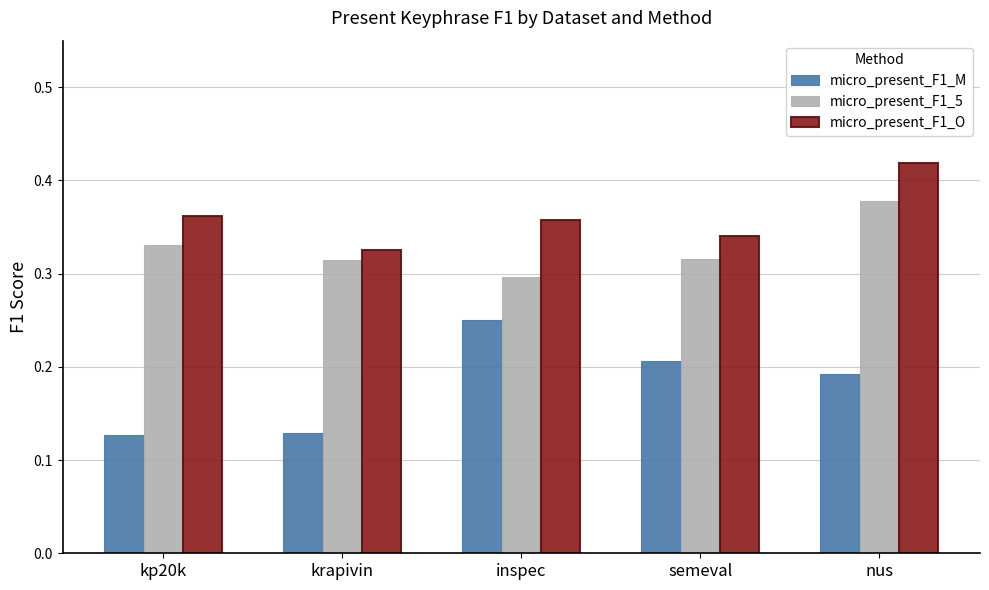

What is the label of the 3rd bar from the right?

inspec